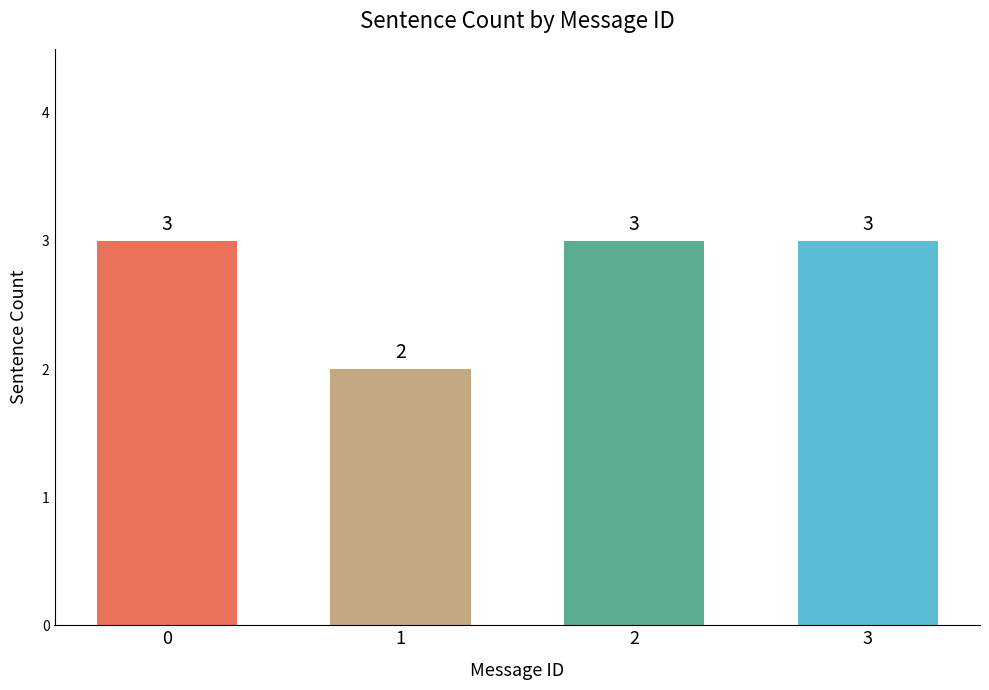

Which label corresponds to the smallest value in the chart?

1